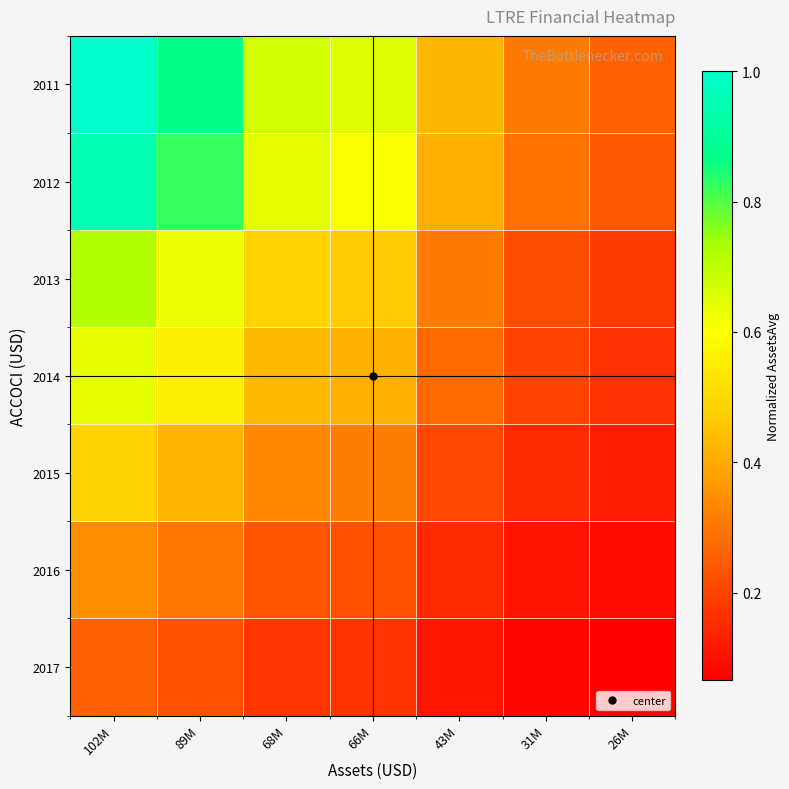

What is the spread (max minus min) of values at 31M?

0.2